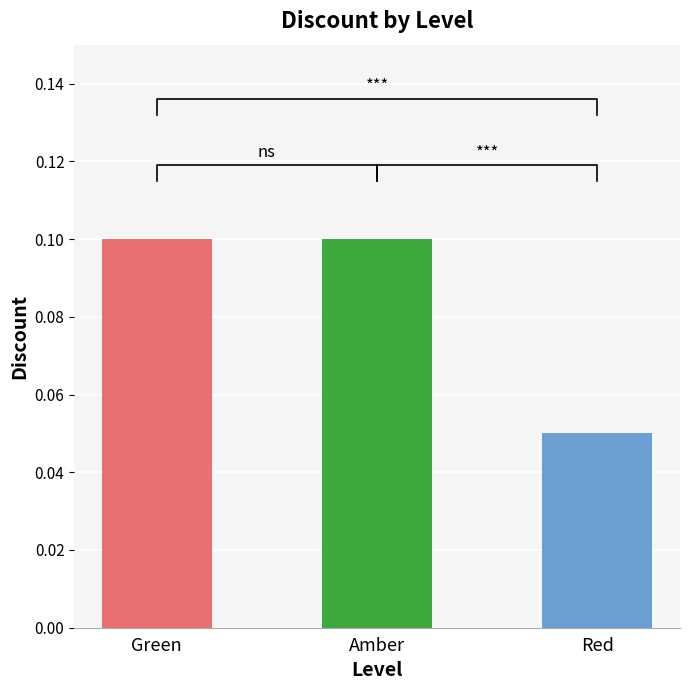

The chart shows a value of 0.1 at Amber. True or false?

True